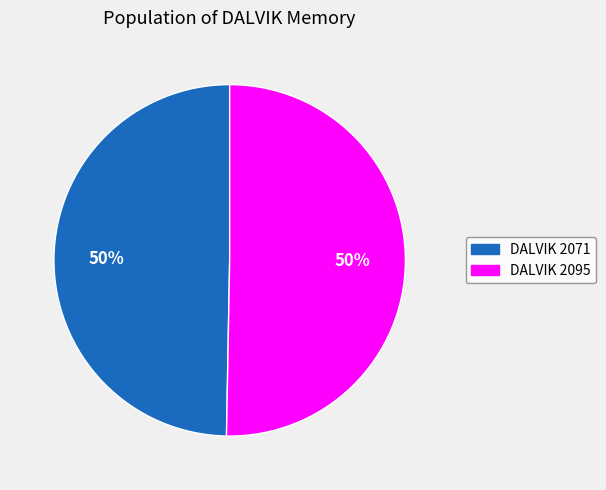

What is the ratio of the value at DALVIK 2071 to the value at DALVIK 2095?

1.0